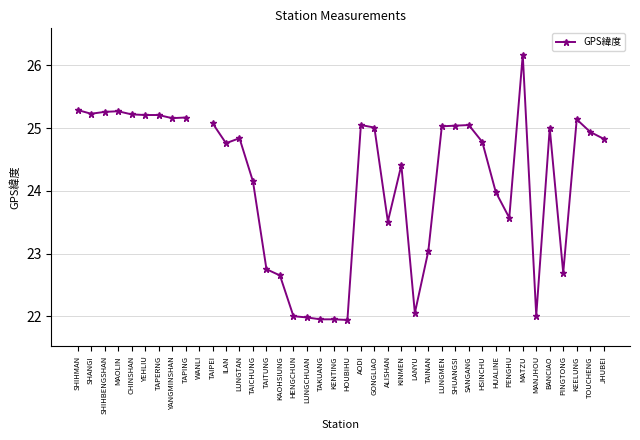

How many series are shown in this chart?

1